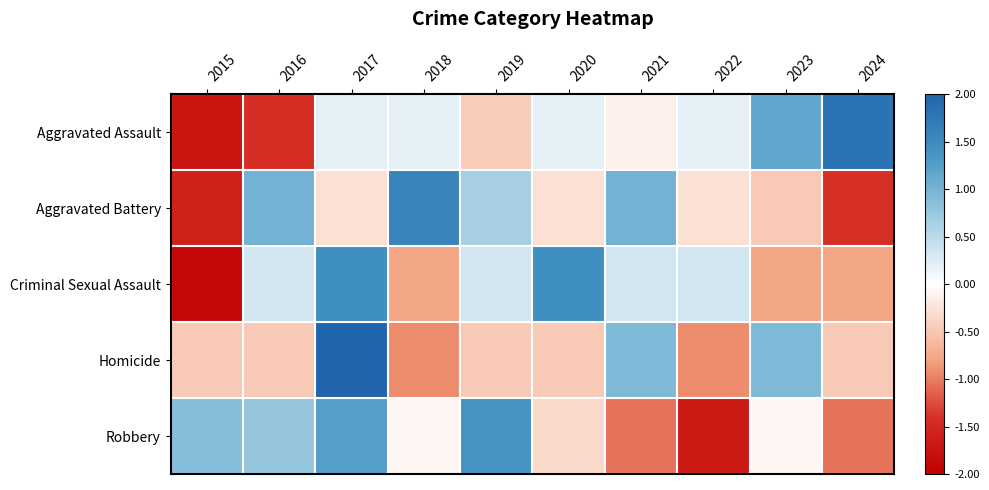

Count the number of categories in the chart.

10